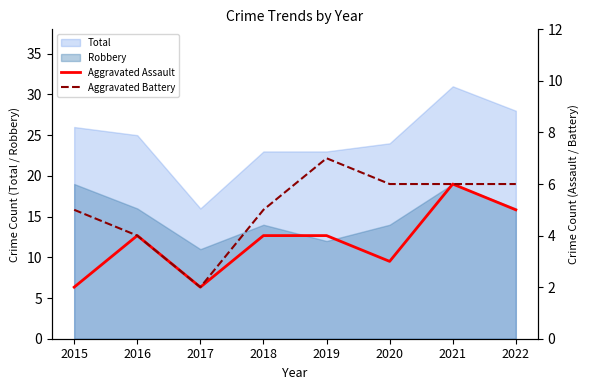

At which label is Aggravated Battery closest to 4?

2016